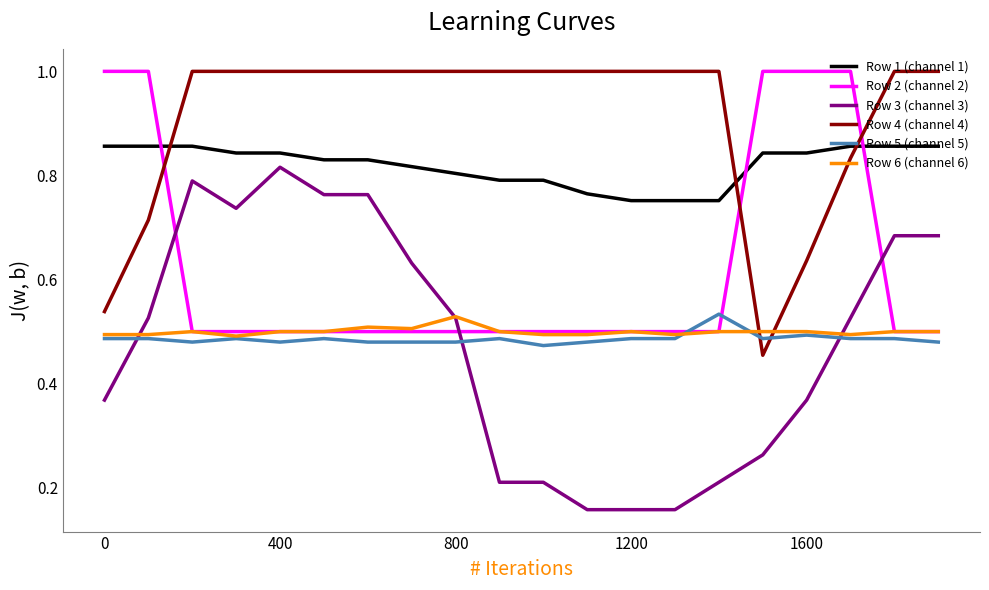

At how many categories does at least one series exceed 0?

20